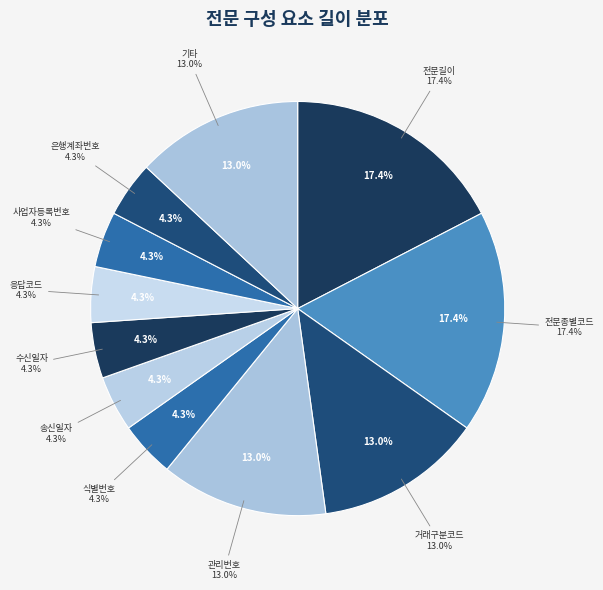

Rank the categories by value from lowest to highest.

식별번호, 송신일자, 수신일자, 응답코드, 사업자등록번호, 은행계좌번호, 거래구분코드, 관리번호, 기타, 전문길이, 전문종별코드